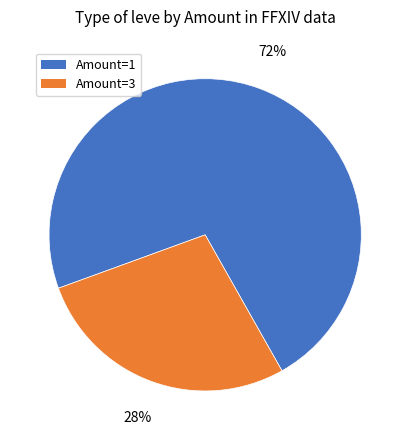

Does any single category account for the majority?

Yes